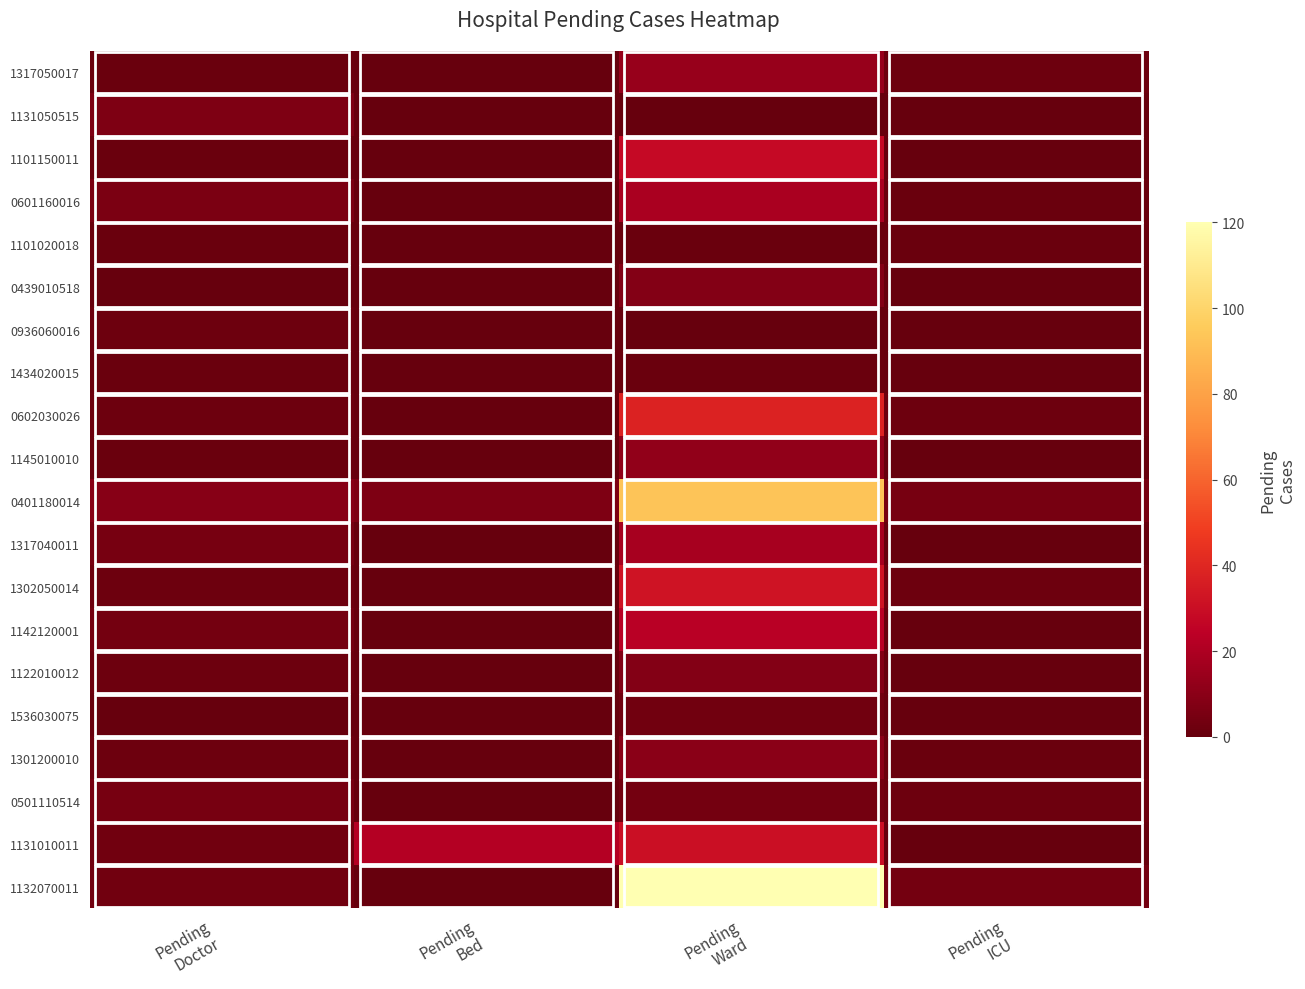

What is the difference between the maximum and minimum values in the 1101020018 series?

1